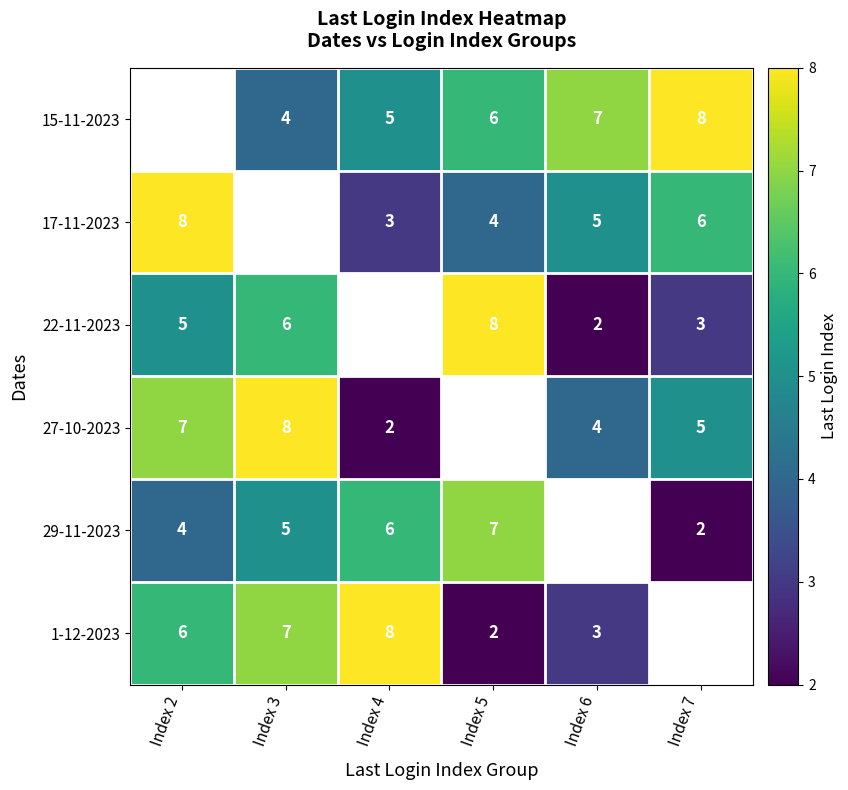

What is the sum of the 17-11-2023 values at Index 6 and Index 5?

9.0